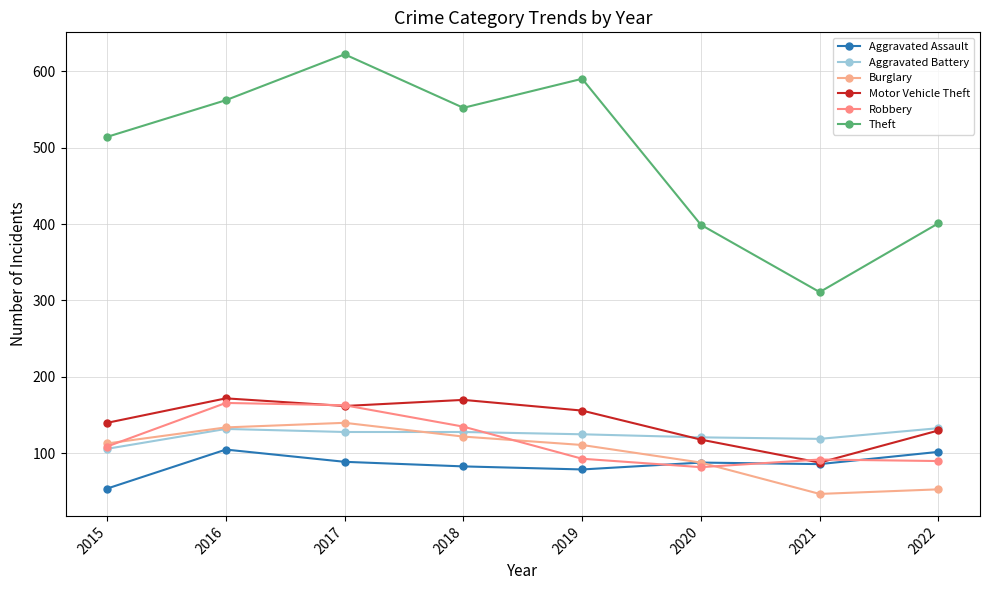

What is the approximate value of Burglary at 2018, to the nearest 10?

120